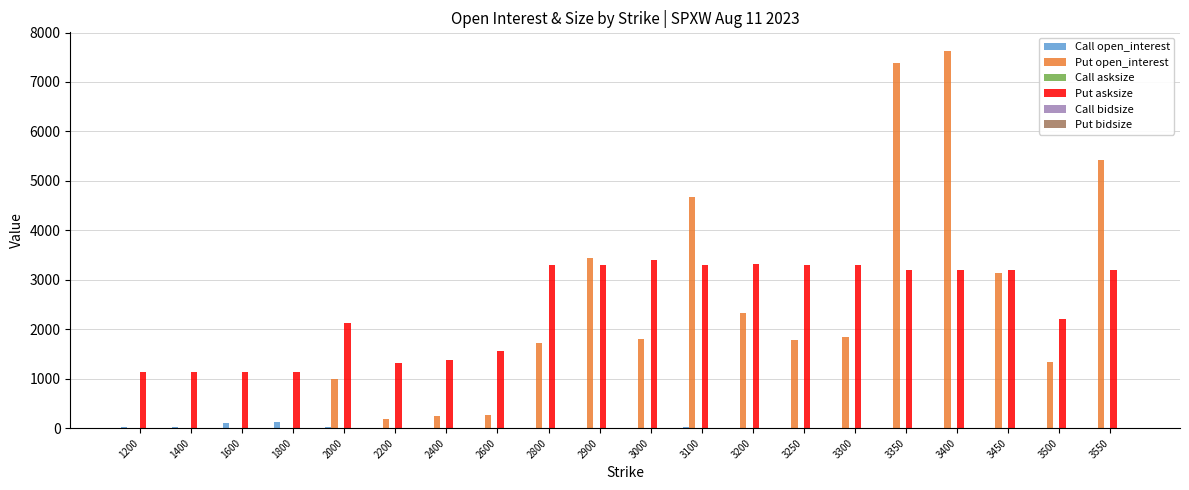

What is the maximum value shown in the chart?

7623